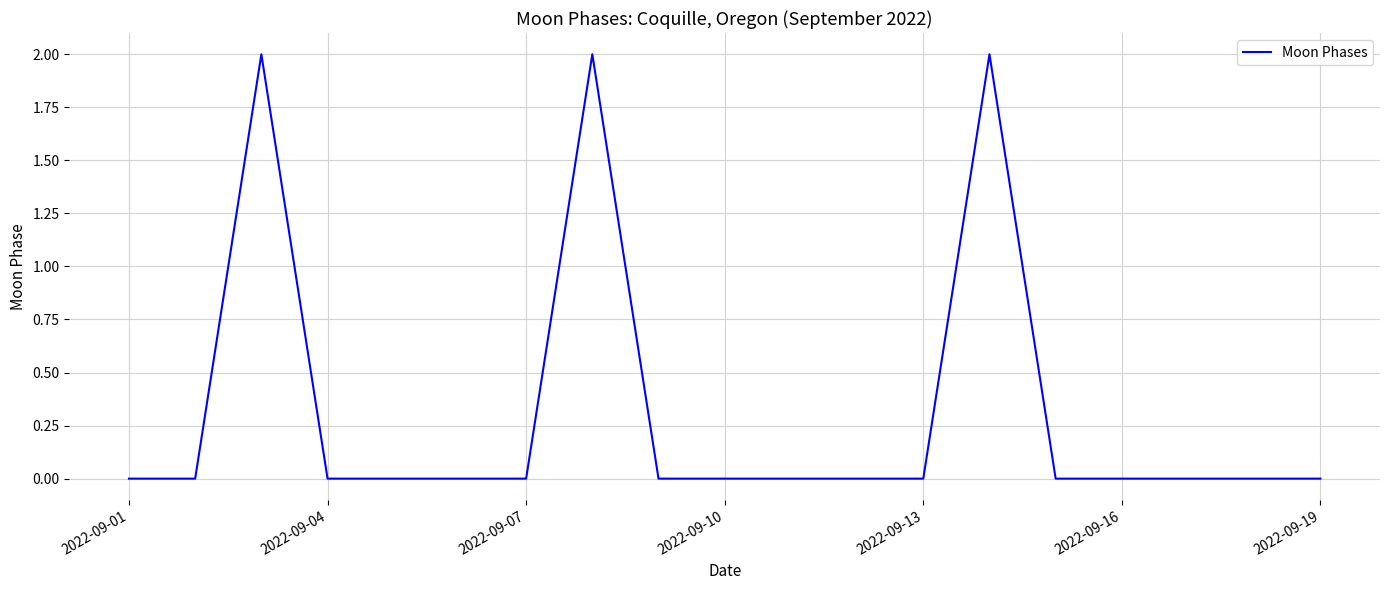

Is this an area chart (filled region under the line)?

No